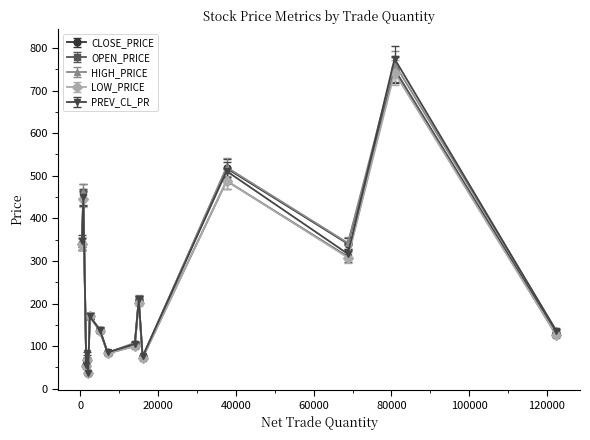

What is the minimum value for OPEN_PRICE?

36.6